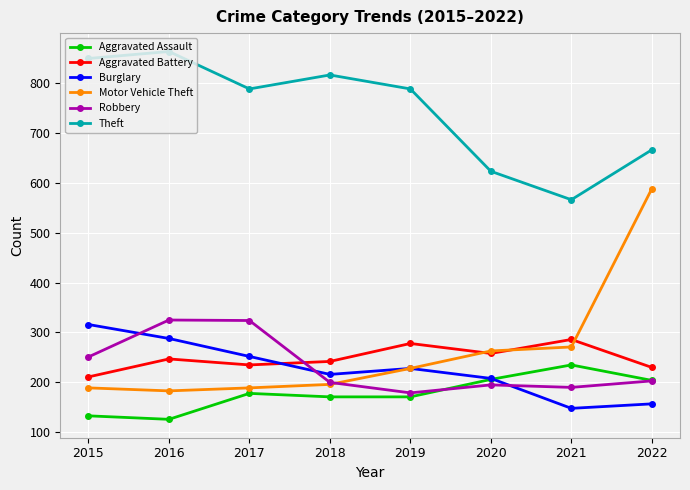

What is the sum of all Aggravated Assault values?

1424